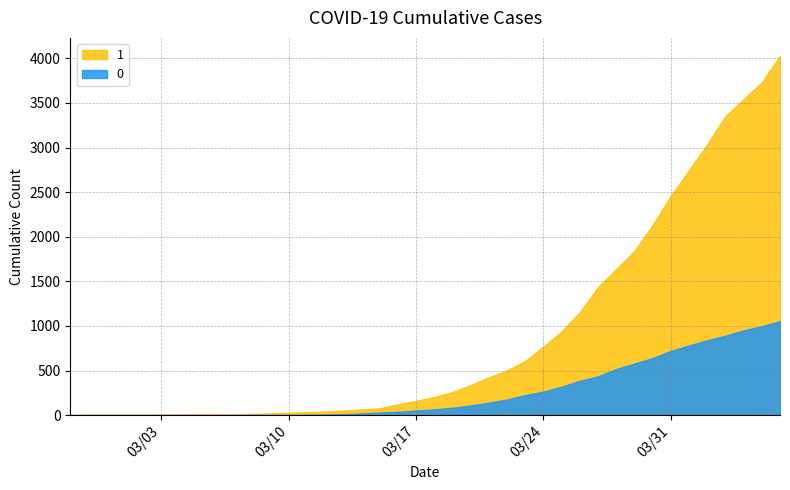

What is the value of the 0 point at the 36th from the left?

839